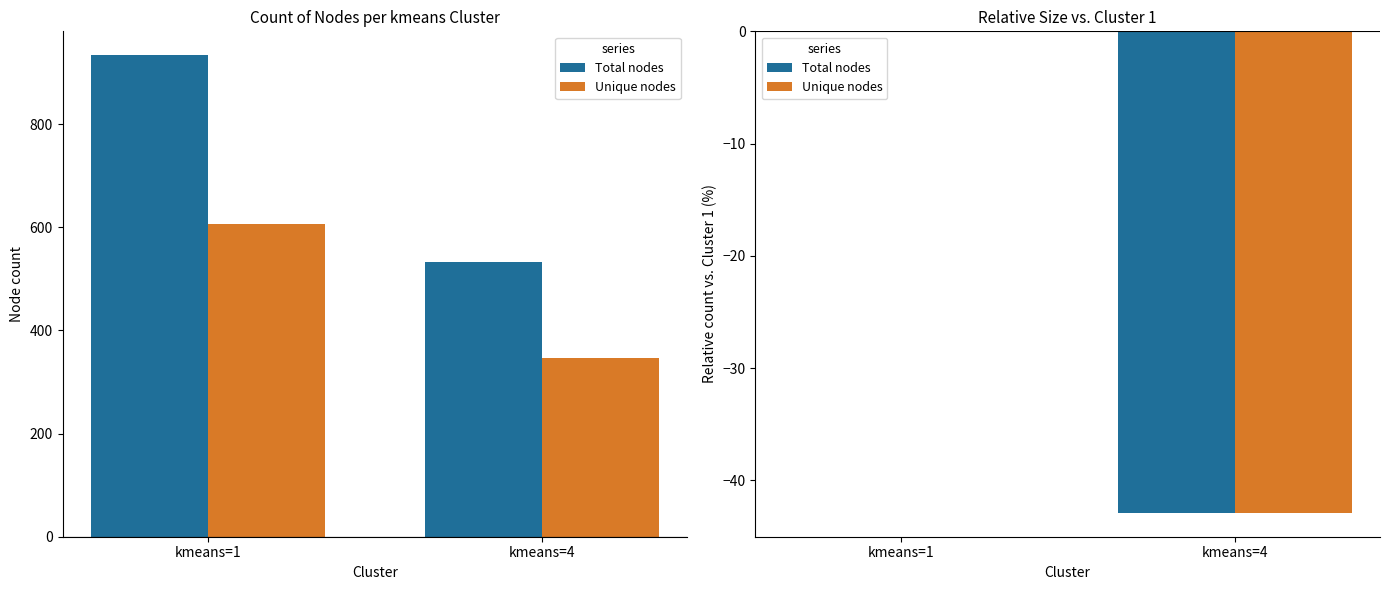

Is it true that Unique nodes equals 25.9 at kmeans=1?

False